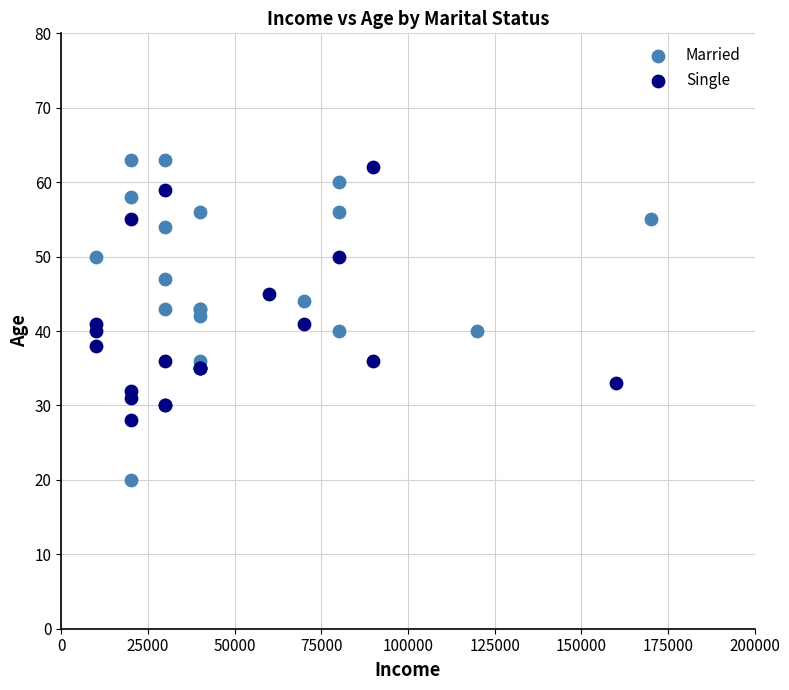

Which series contains the lowest Y value?

Married